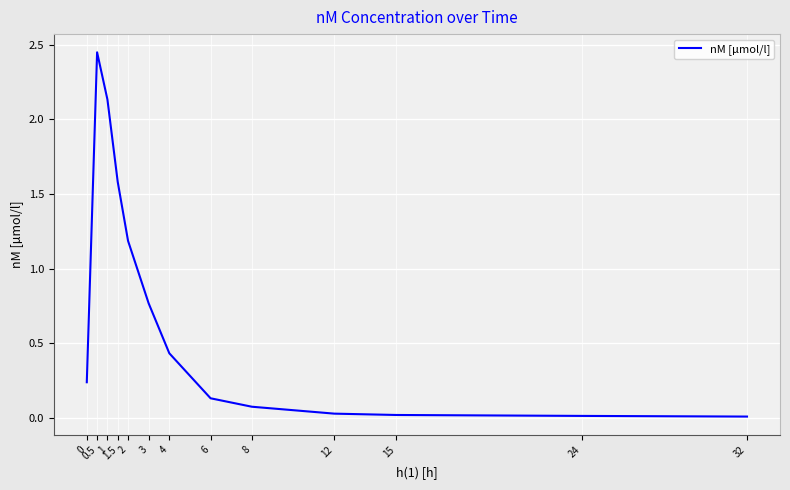

Is it true that the value at 4 is 0.7?

False